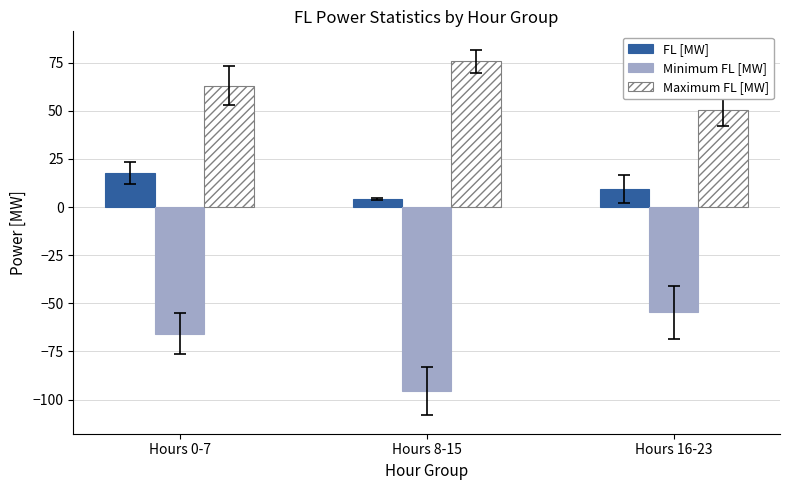

What are all the series names shown in the legend?

FL [MW], Minimum FL [MW], Maximum FL [MW]